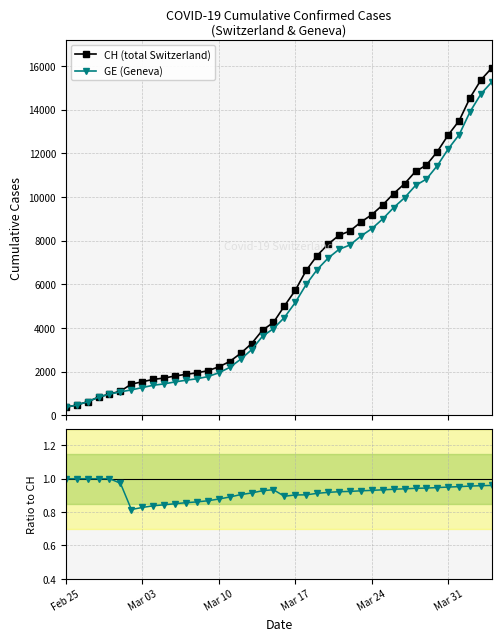

What is the highest value of the GE (Geneva) series?

15284